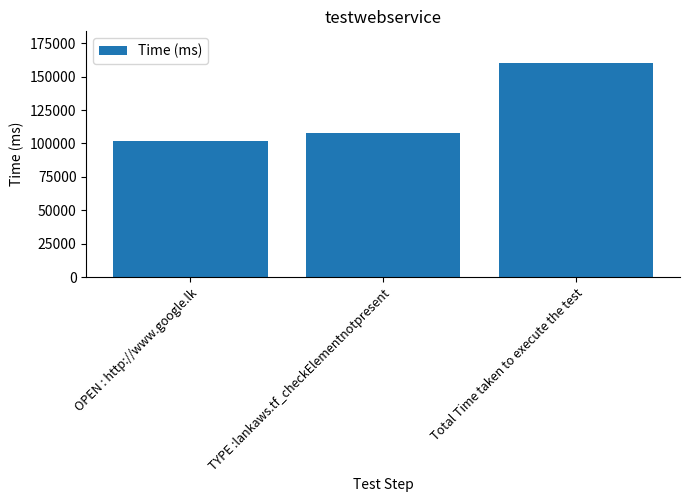

Rank the categories by value from lowest to highest.

OPEN : http://www.google.lk, TYPE :lankaws.tf_checkElementnotpresent, Total Time taken to execute the test